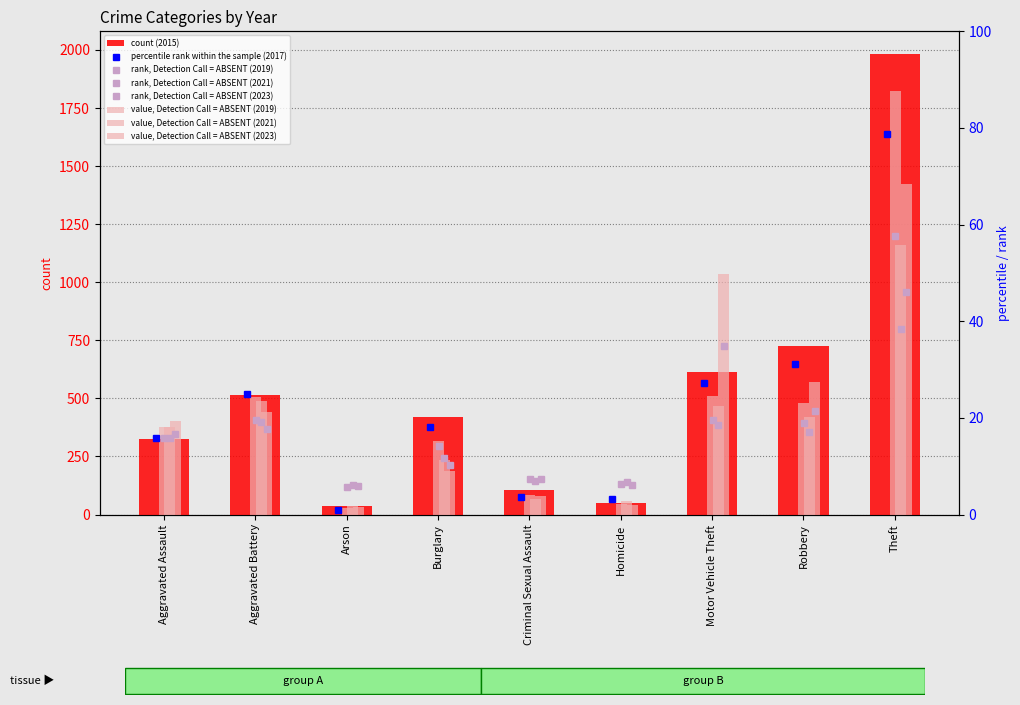

Which series has the widest spread of values?

2015